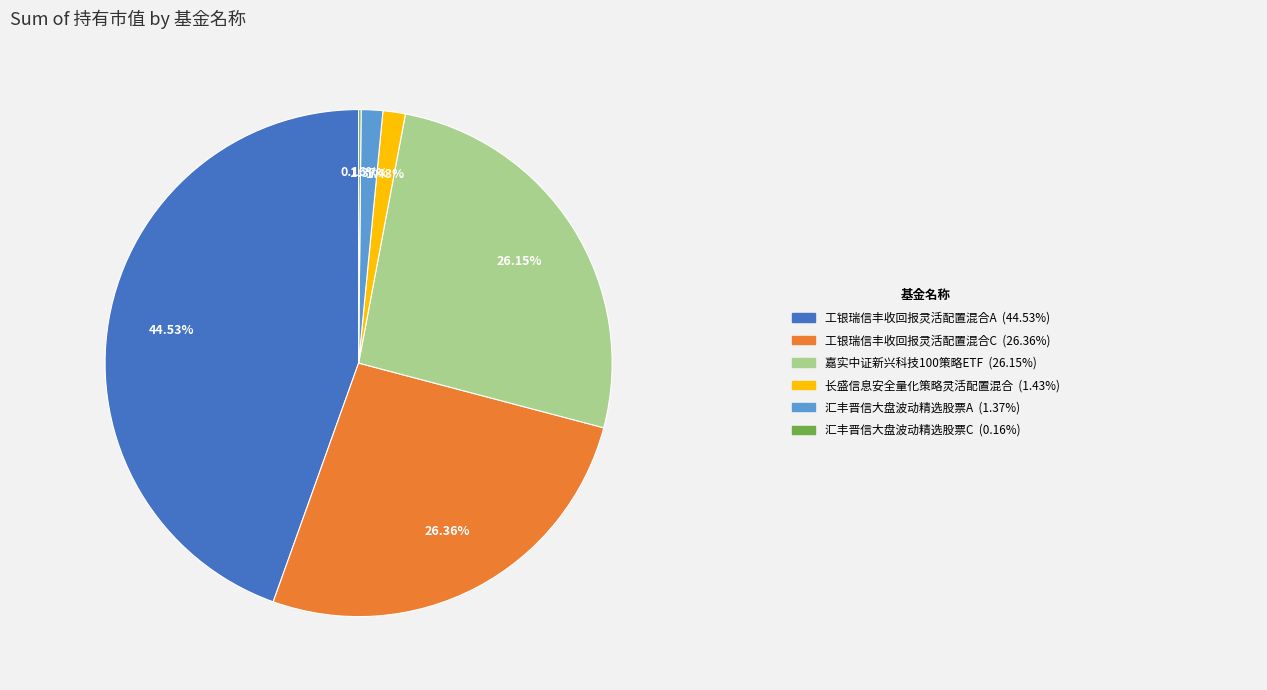

Does any single category account for the majority?

No